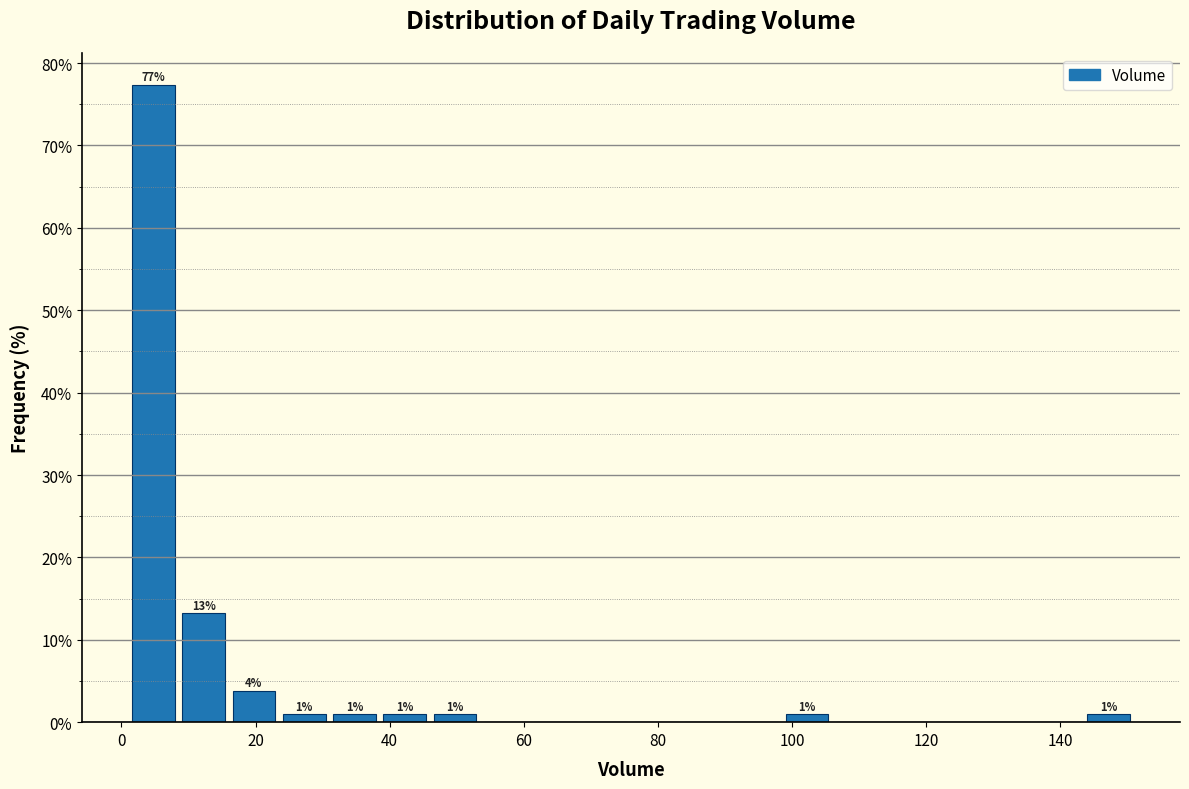

Around what value on the x-axis is the tallest bar? Give the approximate position of its centre, as read against the axis.

4